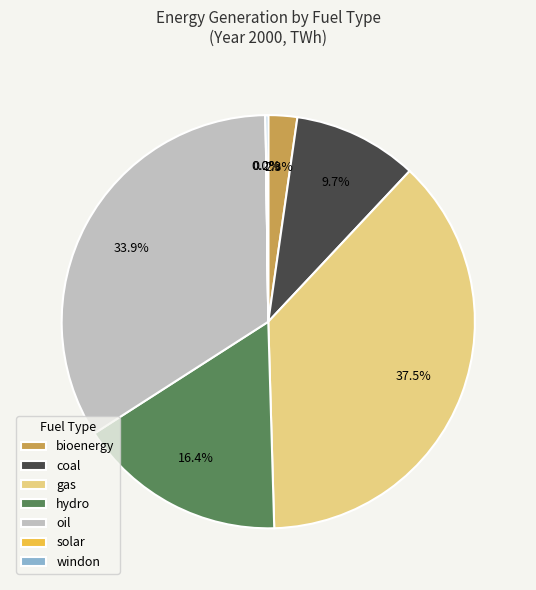

Is bioenergy the majority of the pie?

No